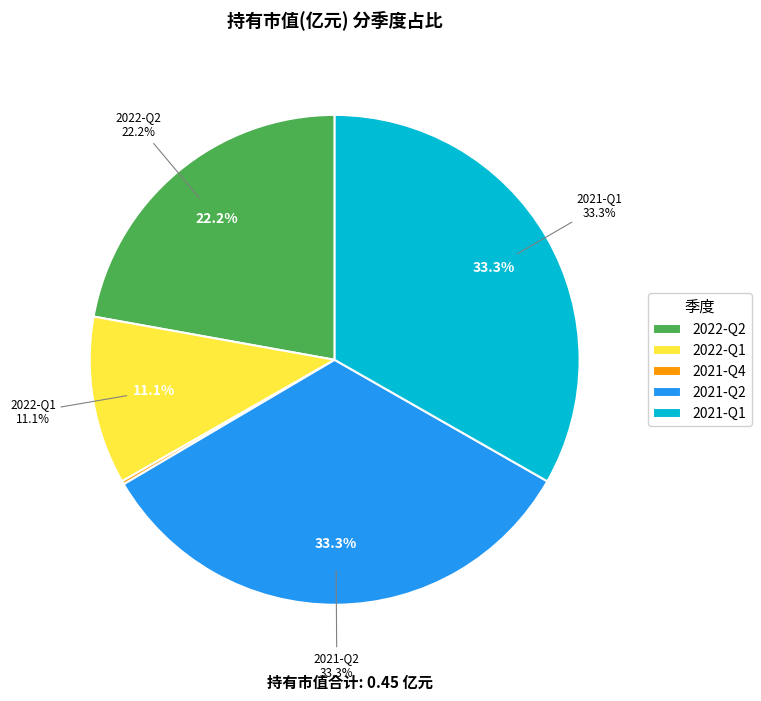

How many segments does this pie chart have?

5